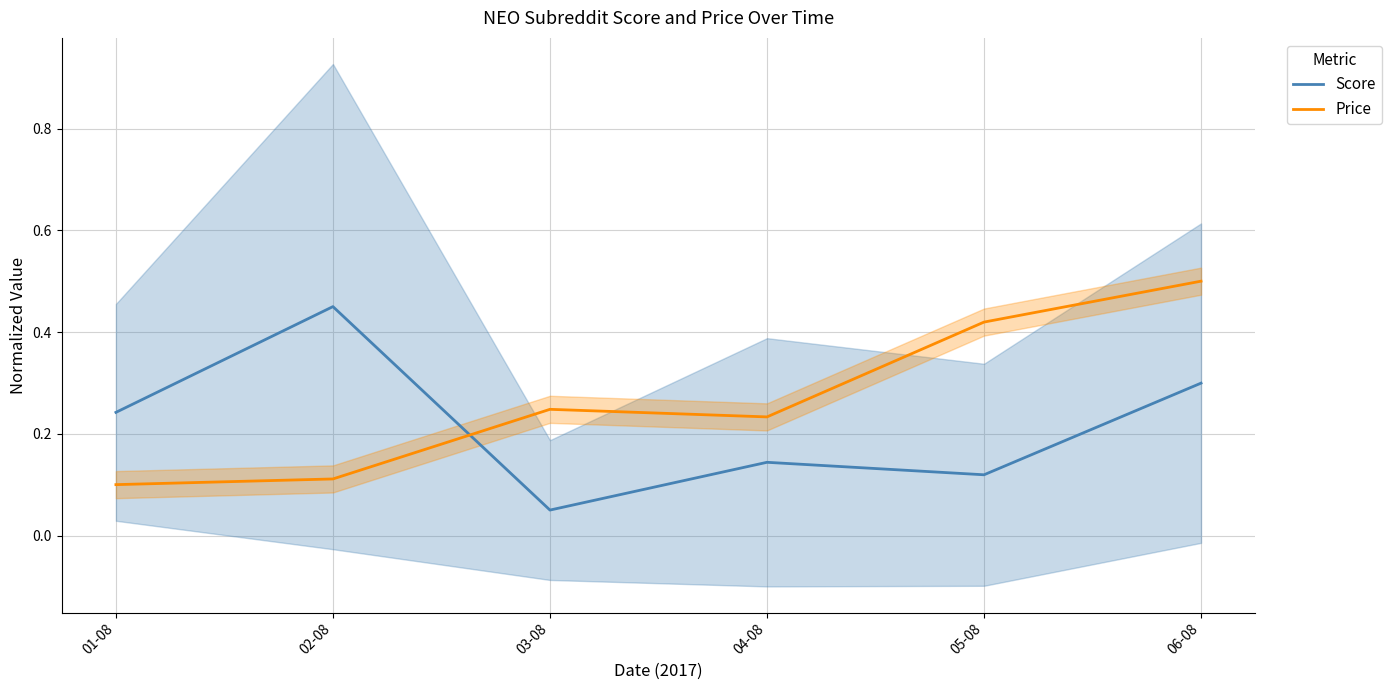

Is it true that Price equals 0.4 at 05-08?

True